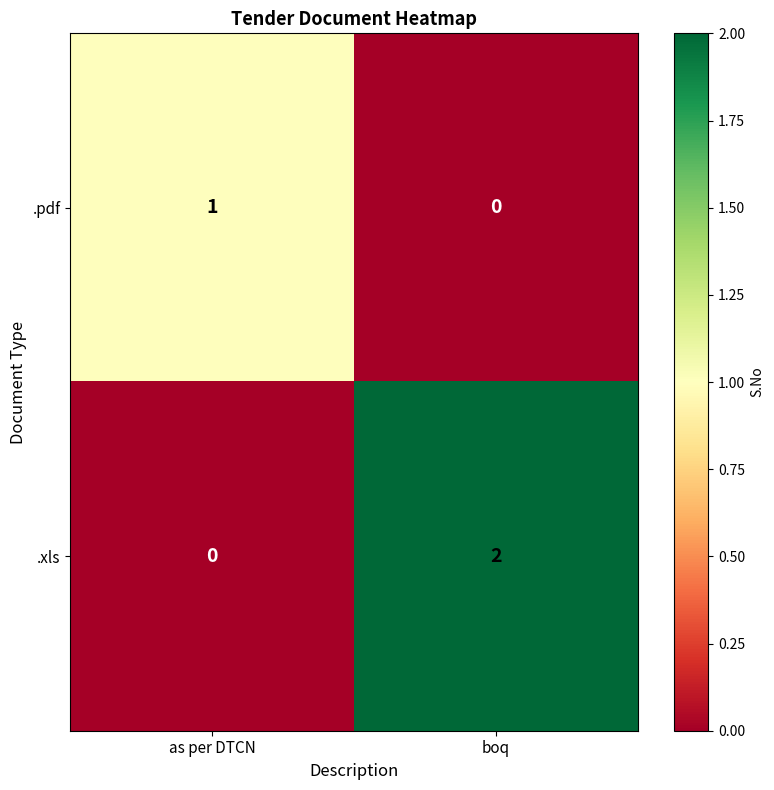

At which category does the chart reach its peak across all series?

boq